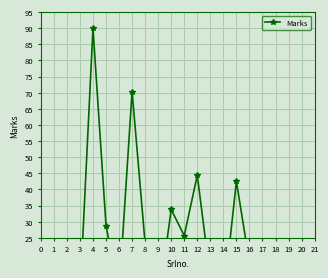

What is the difference between the second highest and second lowest values?

65.1